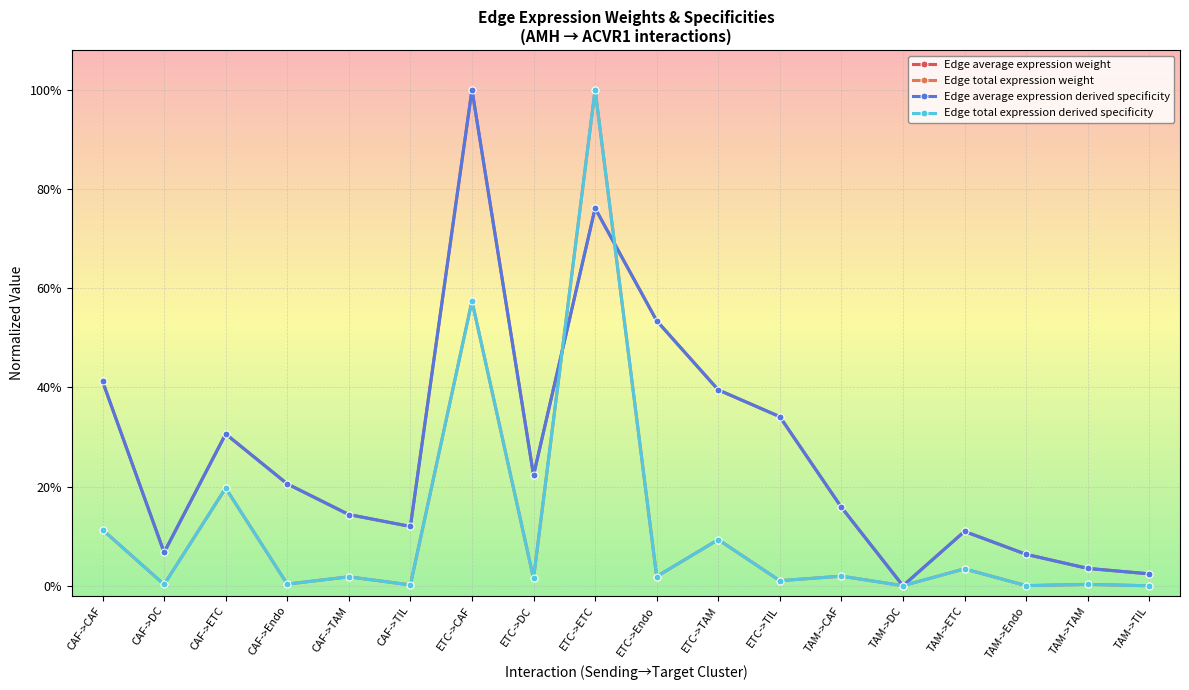

Where is the first local minimum for Edge average expression derived specificity?

CAF->DC